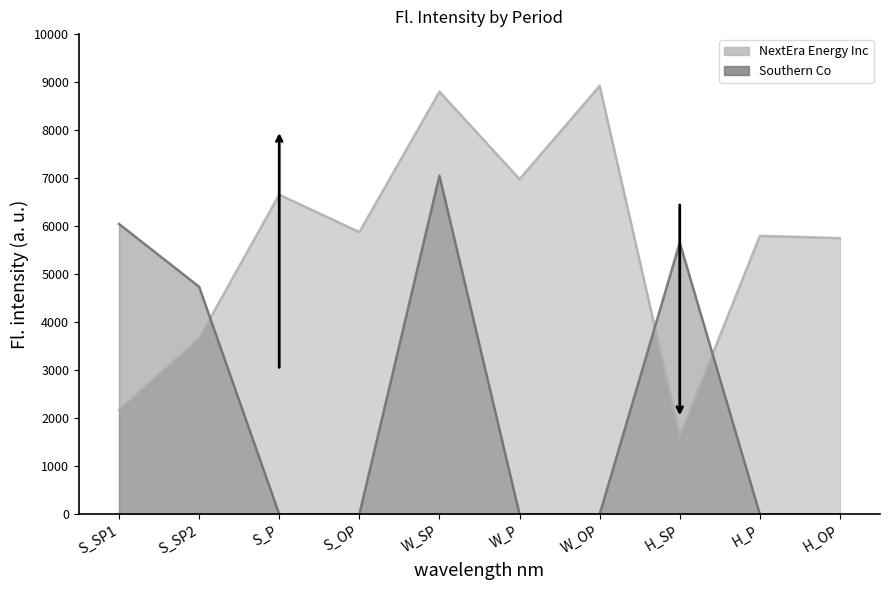

What is the highest value of the NextEra Energy Inc series?

8922